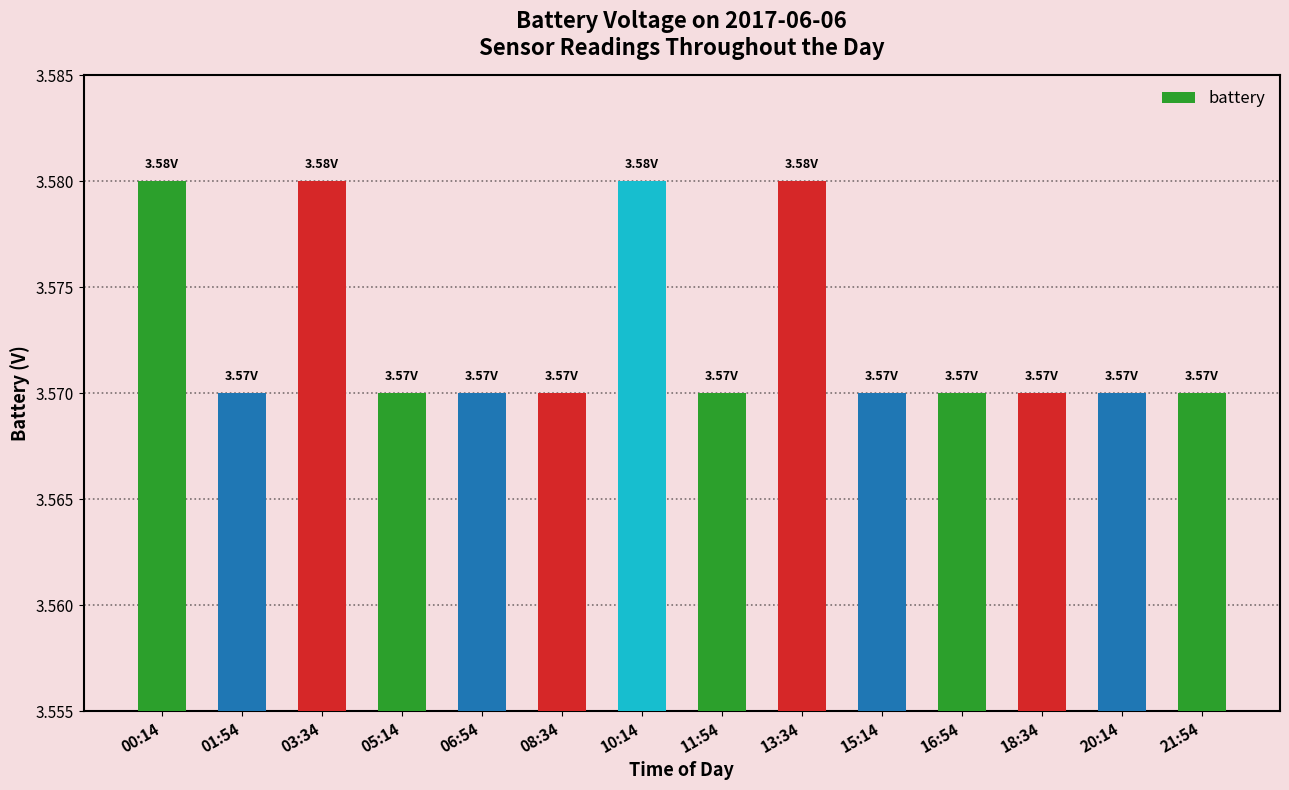

Between 15:14 and 00:14, which is larger?

00:14